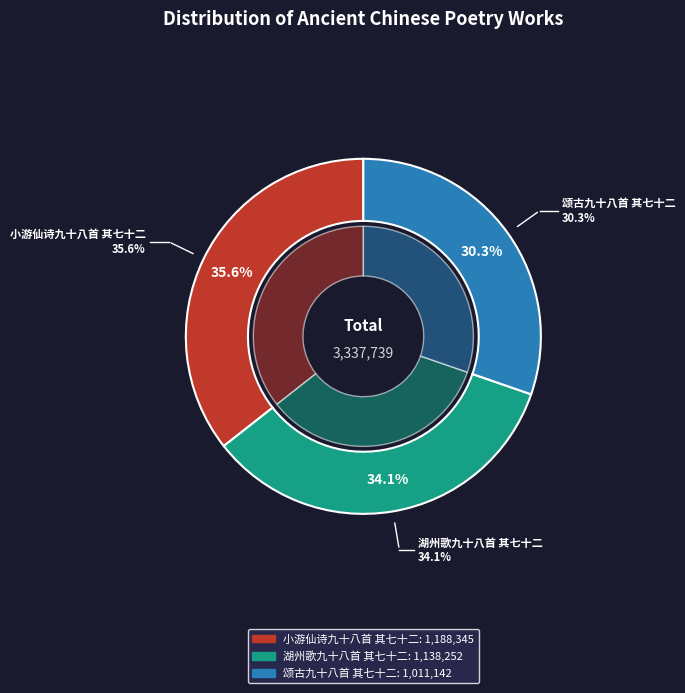

To the nearest percent, what is the average slice percentage?

33%